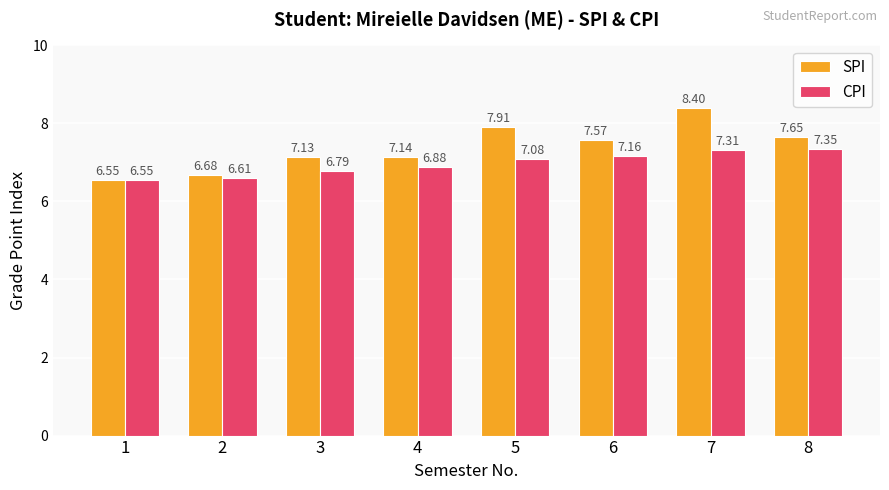

Where is CPI nearest to the value 6?

1